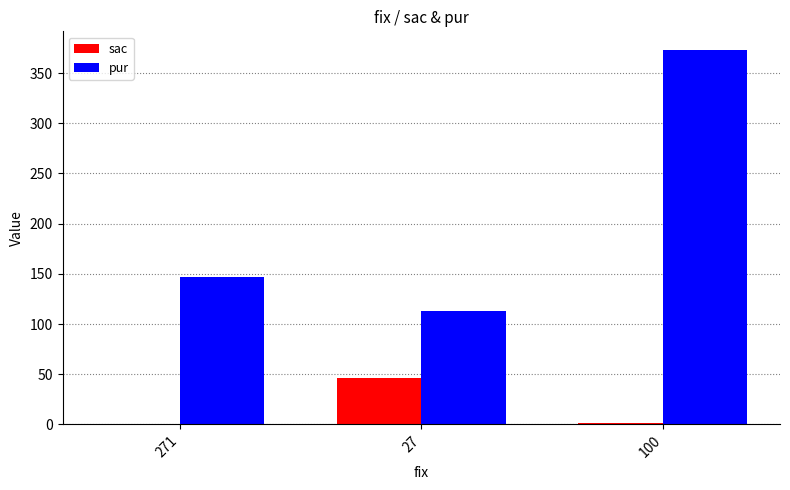

Which series has the largest total across all categories?

pur